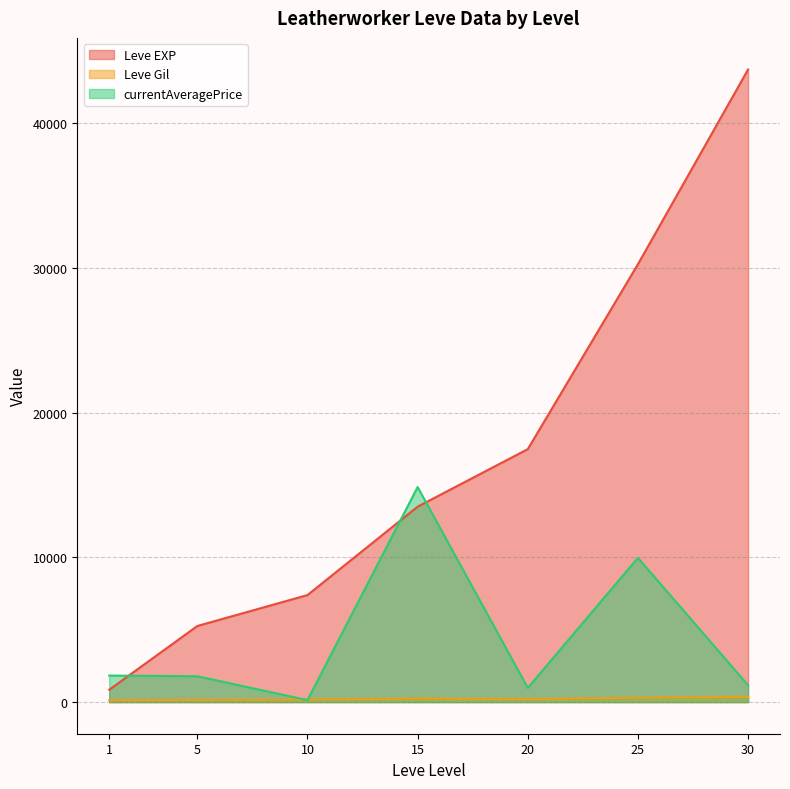

Which series has the largest total across all categories?

Leve EXP